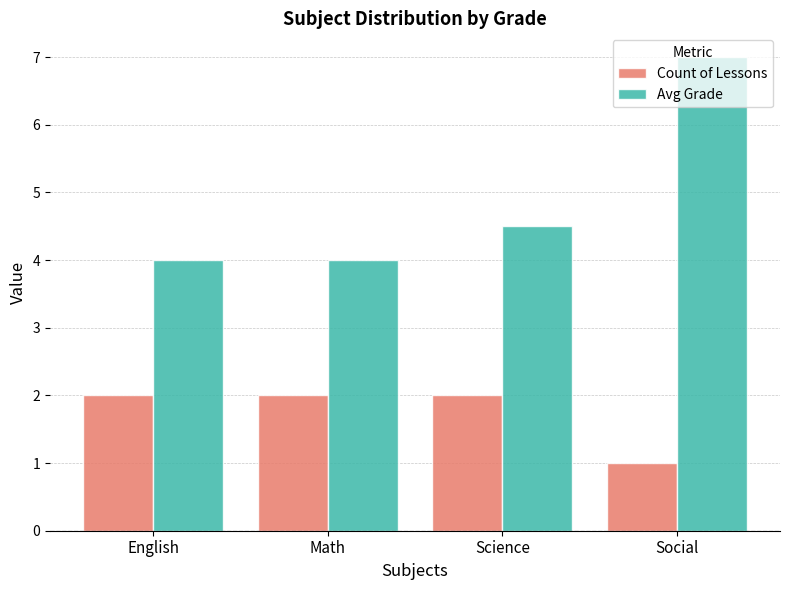

What is the minimum value shown in the chart?

1.0